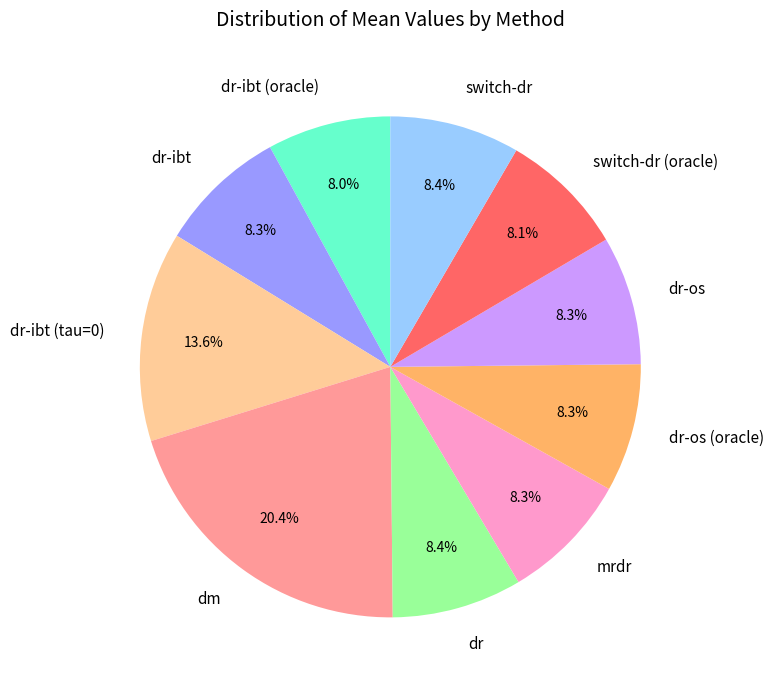

Do dr and dr-ibt together represent more than half of the pie?

No